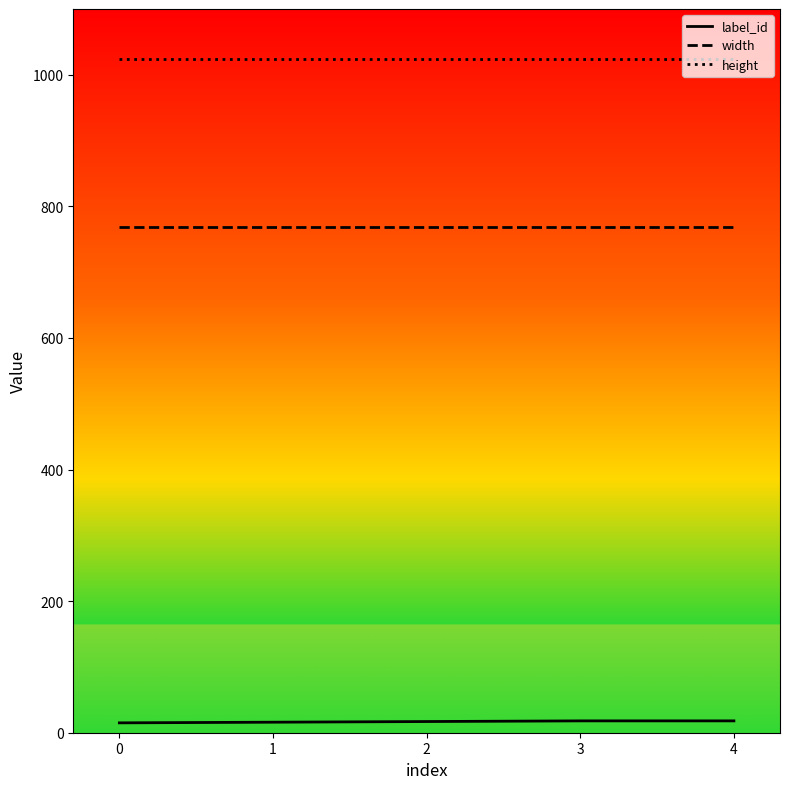

What are all the series names shown in the legend?

label_id, width, height